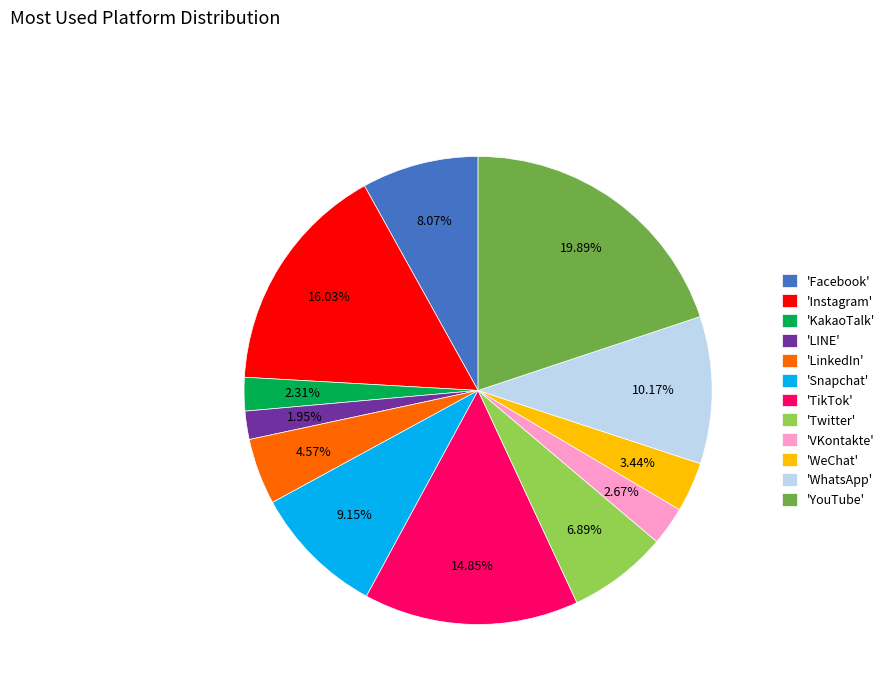

Is there a majority slice in this chart?

No